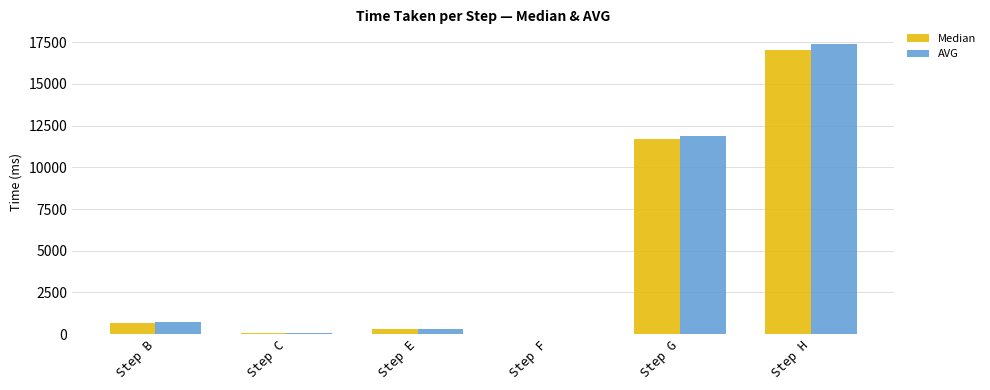

Which series changed the most between Step B and Step G?

AVG